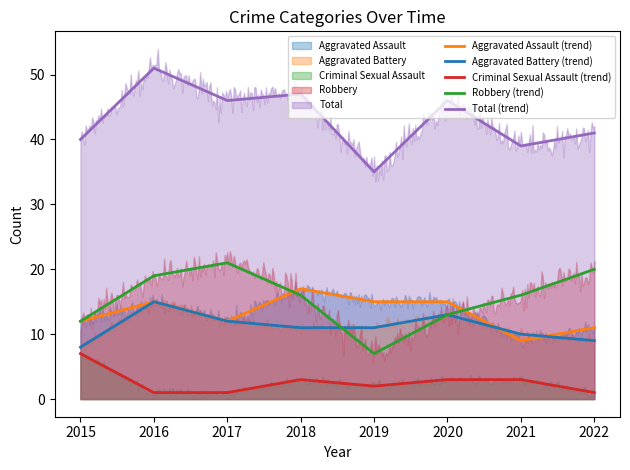

What is the smallest value displayed?

1